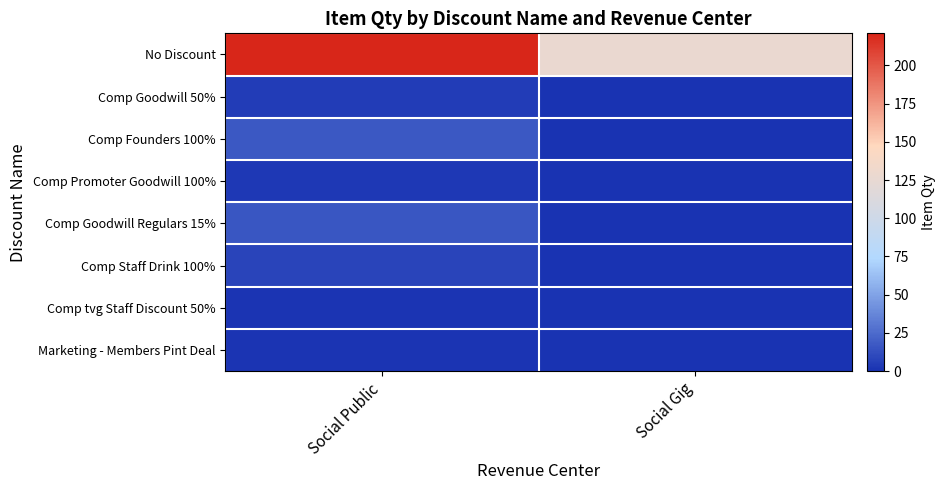

Reading left to right, list all the values displayed in this chart.

No Discount: Social Public=221	Social Gig=127
Comp Goodwill 50%: Social Public=5	Social Gig=0
Comp Founders 100%: Social Public=17	Social Gig=0
Comp Promoter Goodwill 100%: Social Public=3	Social Gig=0
Comp Goodwill Regulars 15%: Social Public=16	Social Gig=0
Comp Staff Drink 100%: Social Public=8	Social Gig=0
Comp tvg Staff Discount 50%: Social Public=1	Social Gig=0
Marketing - Members Pint Deal: Social Public=1	Social Gig=0